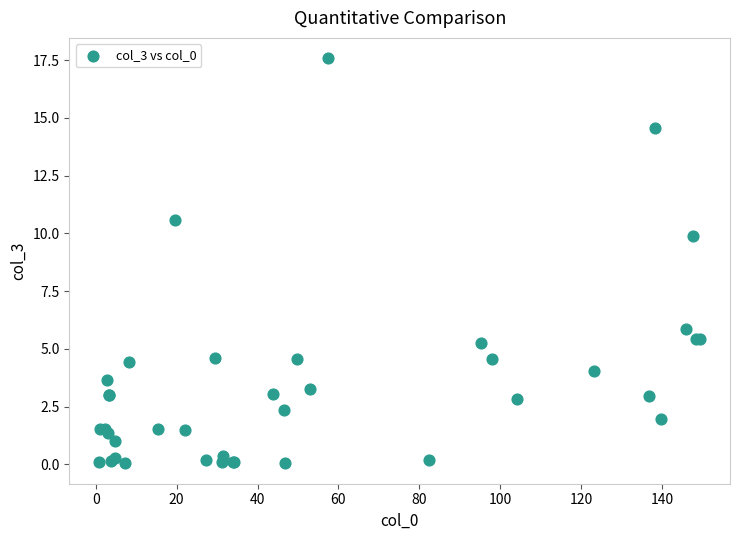

What Y value in the scatter plot is closest to 8?

9.9